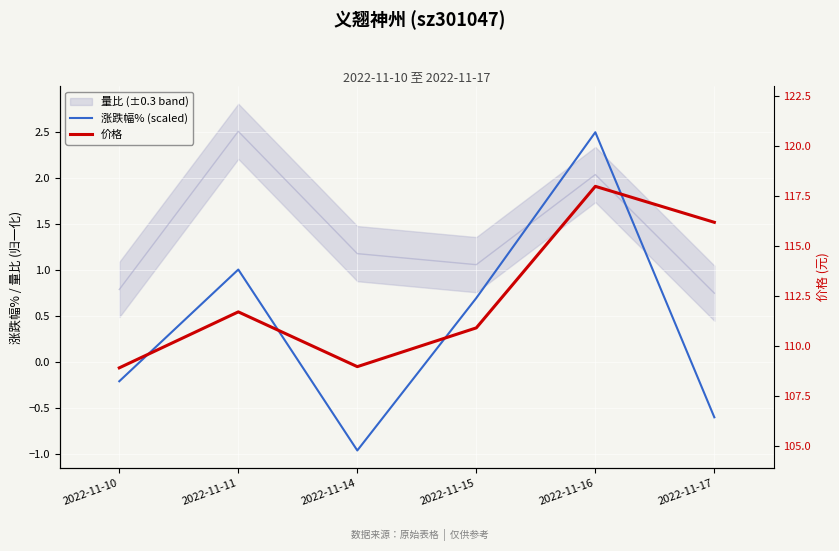

What is the minimum value shown in the chart?

-1.0